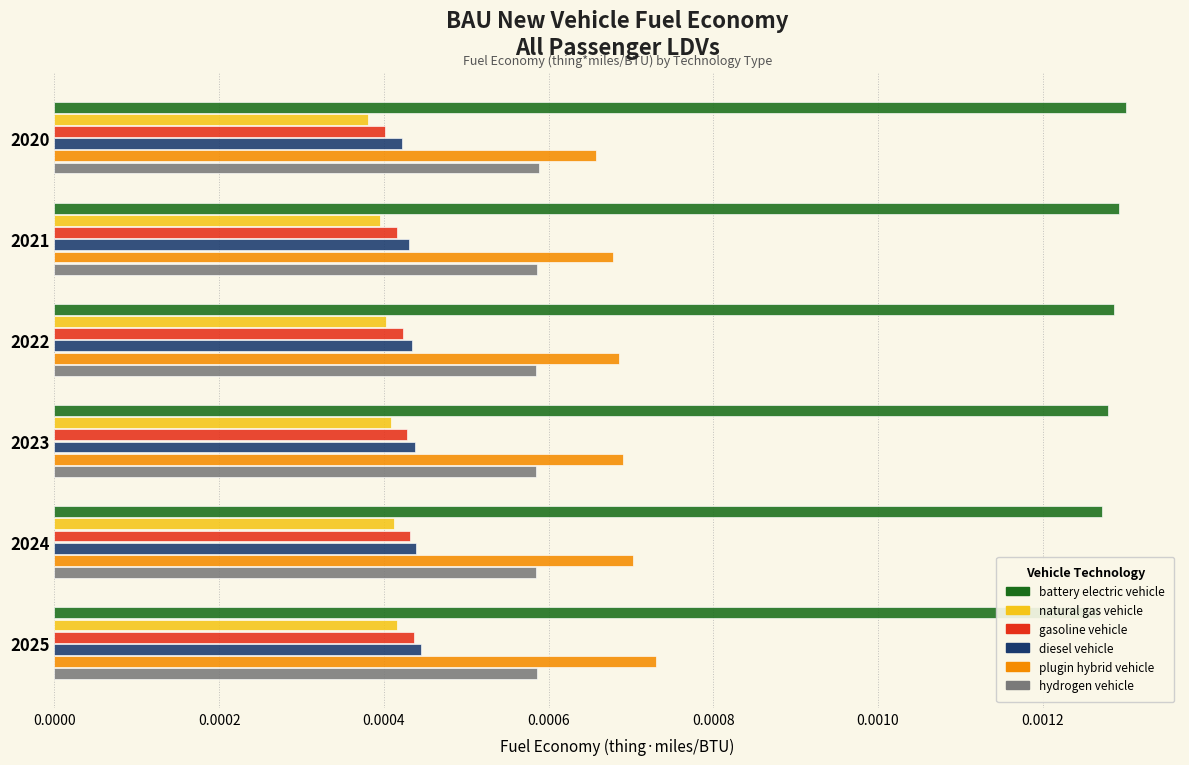

Is it true that diesel vehicle equals 0.0 at 0.0000?

False